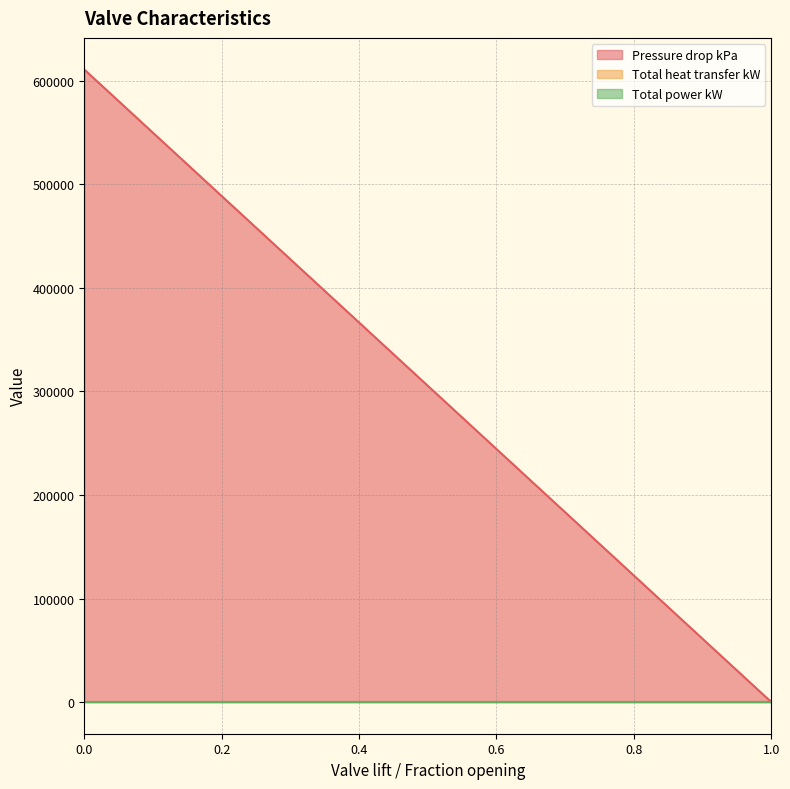

Count the number of data series in this chart.

3